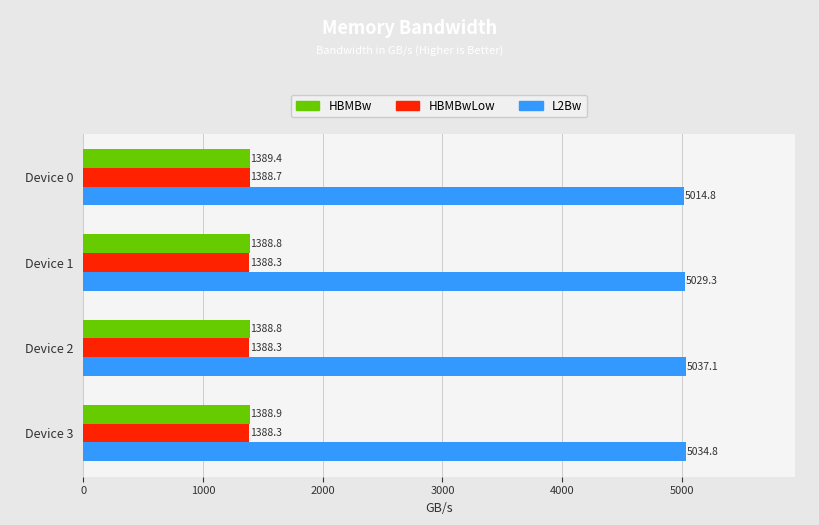

Read the HBMBwLow value at Device 1.

1388.3